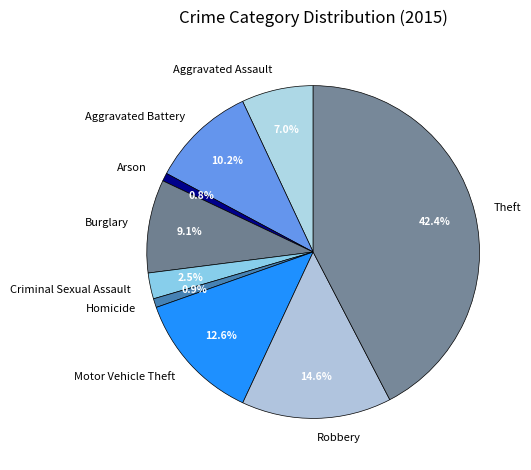

To the nearest percent, what portion does Burglary represent?

9%